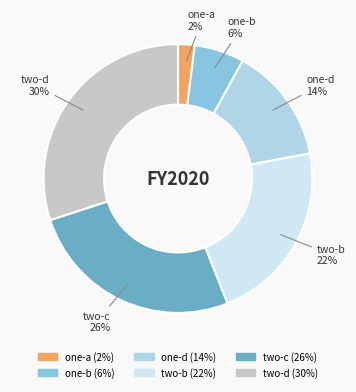

To the nearest percent, what is the difference between the largest and smallest slice percentages?

28%